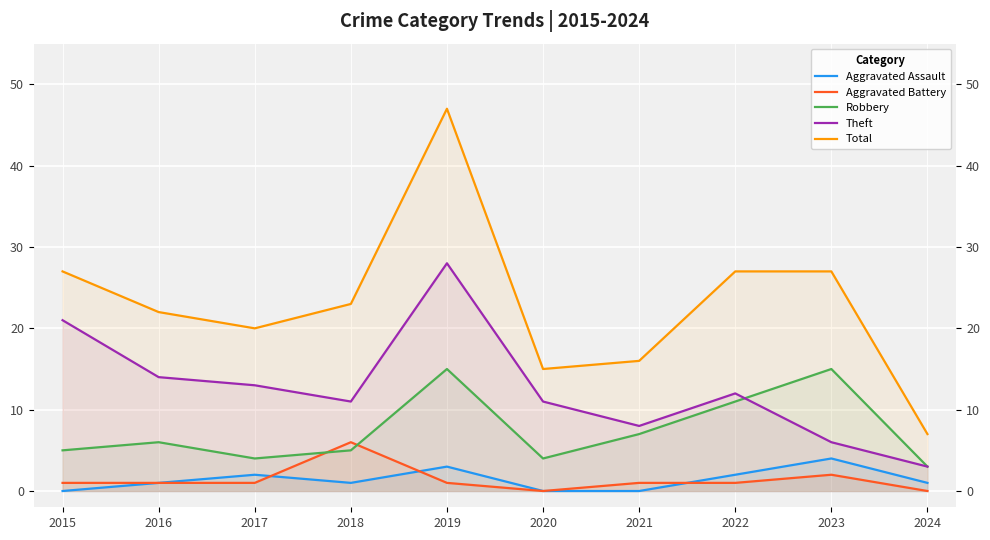

How many interior local valleys does the Robbery series have?

2